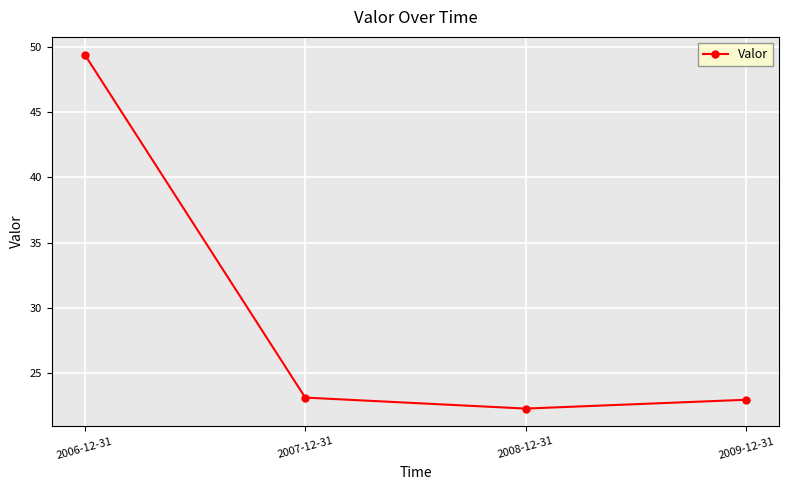

How many categories are shown in the chart?

4